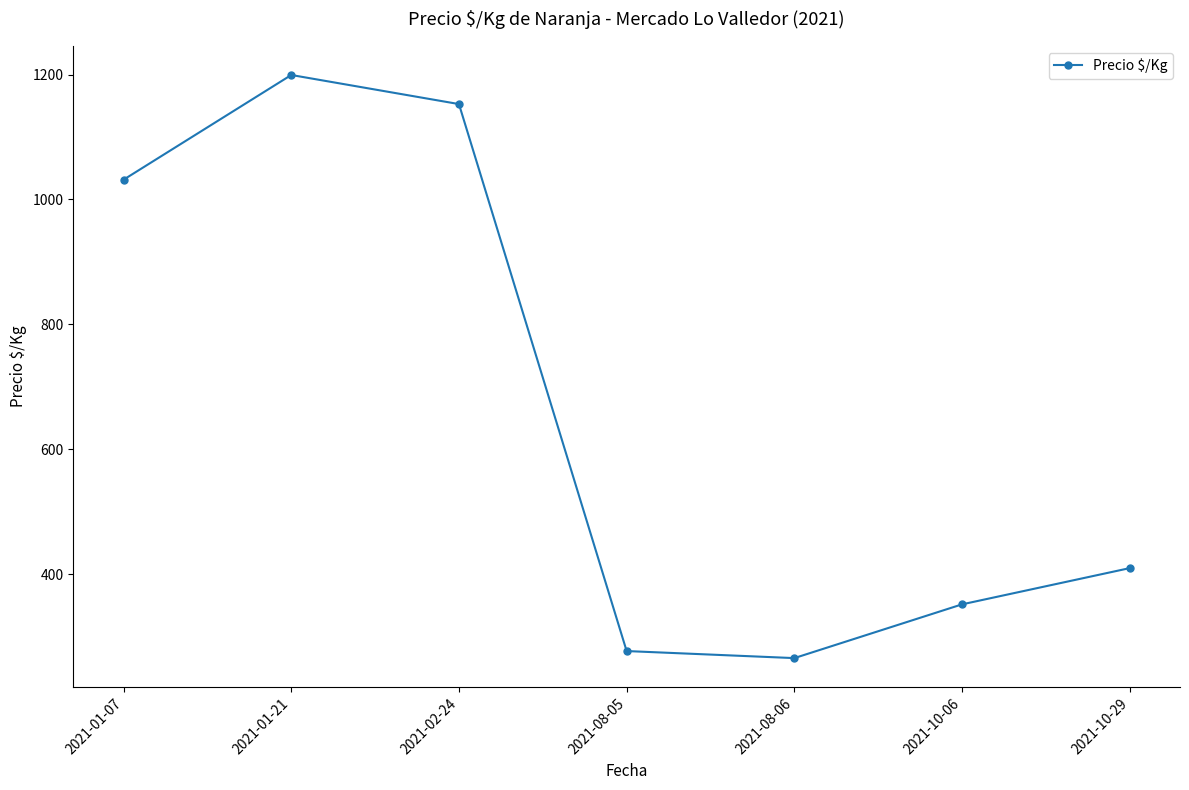

Where is the data nearest to the value 732?

2021-01-07